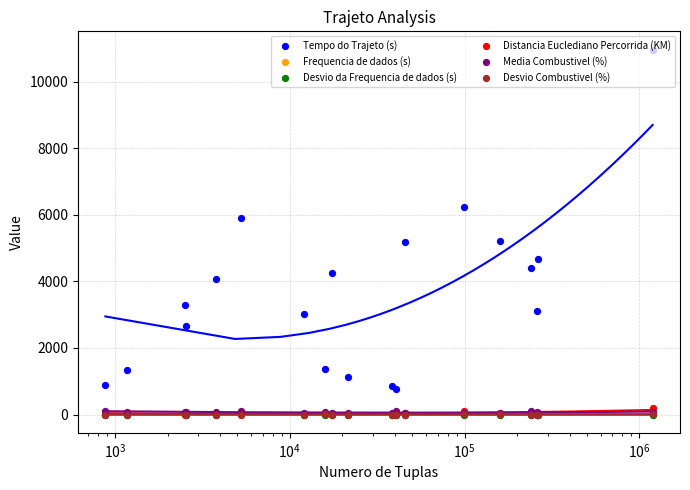

Which series has the widest spread of Y values?

Tempo do Trajeto (s)